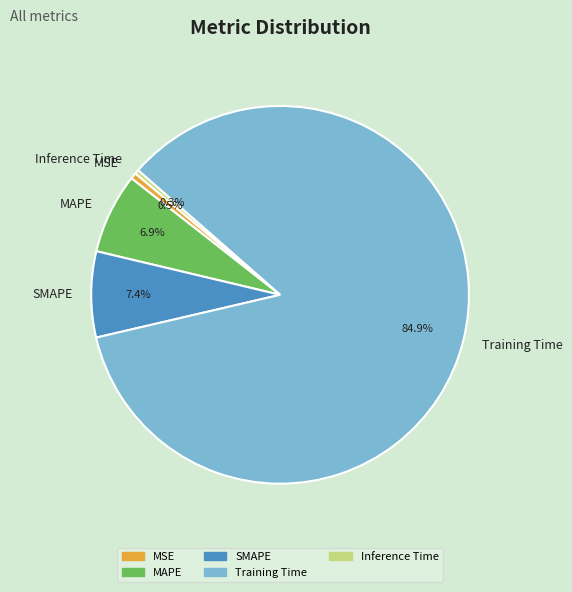

To the nearest percent, what is the combined percentage of Inference Time and SMAPE?

8%